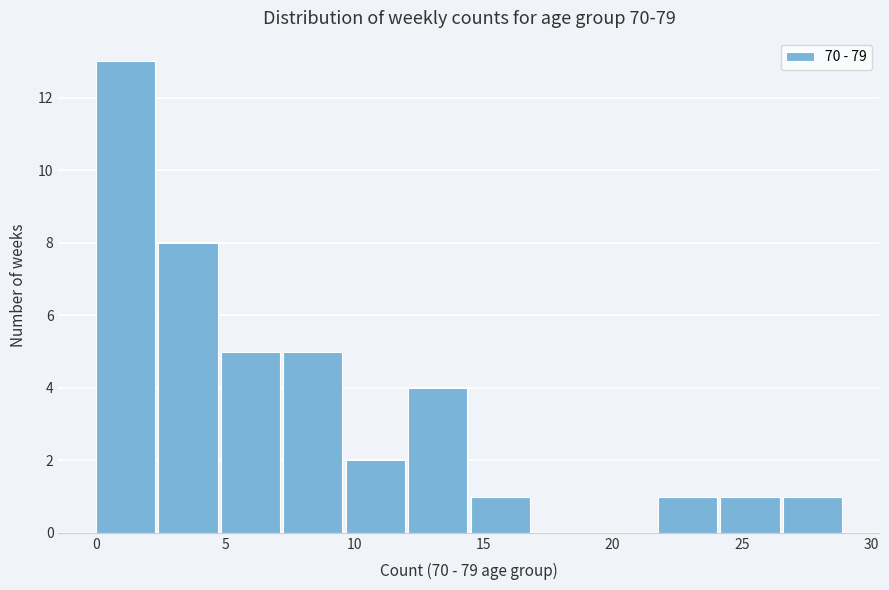

Over which range of the x-axis is the bar tallest?

0.0 to 2.5